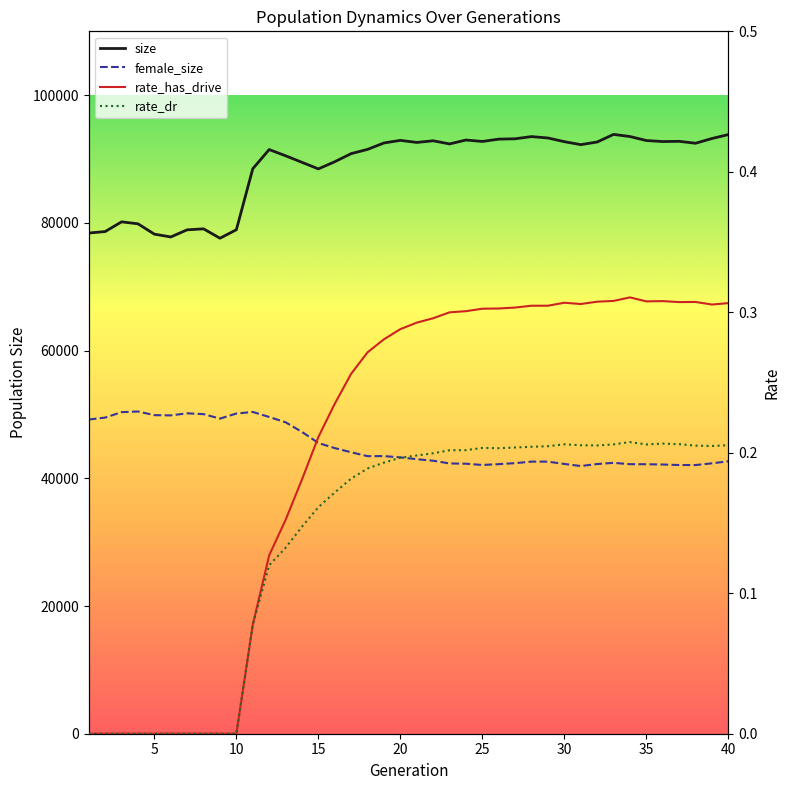

Reading left to right, what are all the values shown in this chart?

size: 1=78412.0	2=78645.0	3=80164.0	4=79858.0	5=78238.0	6=77797.0	7=78916.0	8=79067.0	9=77600.0	10=78929.0	11=88478.0	12=91485.0	13=90511.0	14=89485.0	15=88457.0	16=89579.0	17=90849.0	18=91510.0	19=92519.0	20=92924.0	21=92600.0	22=92860.0	23=92367.0	24=92979.0	25=92754.0	26=93118.0	27=93173.0	28=93515.0	29=93297.0	30=92719.0	31=92253.0	32=92668.0	33=93856.0	34=93527.0	35=92898.0	36=92738.0	37=92774.0	38=92473.0	39=93215.0	40=93831.0
rate_has_drive: 1=0.0	2=0.0	3=0.0	4=0.0	5=0.0	6=0.0	7=0.0	8=0.0	9=0.0	10=0.0	11=0.1	12=0.1	13=0.2	14=0.2	15=0.2	16=0.2	17=0.3	18=0.3	19=0.3	20=0.3	21=0.3	22=0.3	23=0.3	24=0.3	25=0.3	26=0.3	27=0.3	28=0.3	29=0.3	30=0.3	31=0.3	32=0.3	33=0.3	34=0.3	35=0.3	36=0.3	37=0.3	38=0.3	39=0.3	40=0.3
rate_dr: 1=0.0	2=0.0	3=0.0	4=0.0	5=0.0	6=0.0	7=0.0	8=0.0	9=0.0	10=0.0	11=0.1	12=0.1	13=0.1	14=0.1	15=0.2	16=0.2	17=0.2	18=0.2	19=0.2	20=0.2	21=0.2	22=0.2	23=0.2	24=0.2	25=0.2	26=0.2	27=0.2	28=0.2	29=0.2	30=0.2	31=0.2	32=0.2	33=0.2	34=0.2	35=0.2	36=0.2	37=0.2	38=0.2	39=0.2	40=0.2
female_size: 1=49205.0	2=49509.0	3=50363.0	4=50462.0	5=49890.0	6=49853.0	7=50179.0	8=50048.0	9=49351.0	10=50142.0	11=50393.0	12=49605.0	13=48774.0	14=47266.0	15=45528.0	16=44730.0	17=44075.0	18=43468.0	19=43478.0	20=43277.0	21=42996.0	22=42752.0	23=42328.0	24=42283.0	25=42088.0	26=42216.0	27=42377.0	28=42613.0	29=42611.0	30=42246.0	31=41923.0	32=42235.0	33=42422.0	34=42211.0	35=42203.0	36=42161.0	37=42079.0	38=42074.0	39=42345.0	40=42663.0